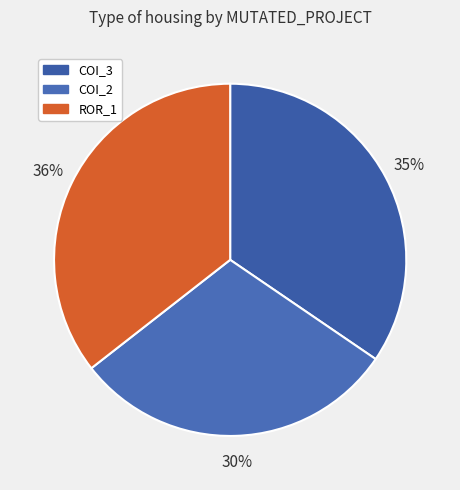

How many slices are in this pie chart?

3